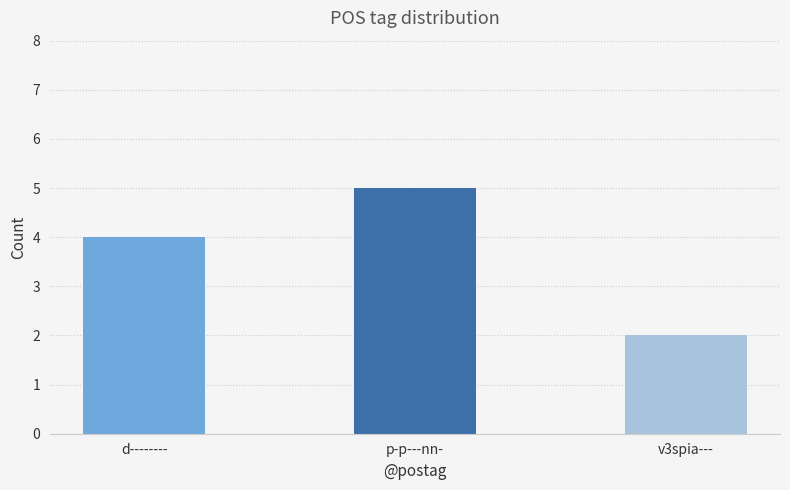

The chart shows a value of 7 at p-p---nn-. True or false?

False